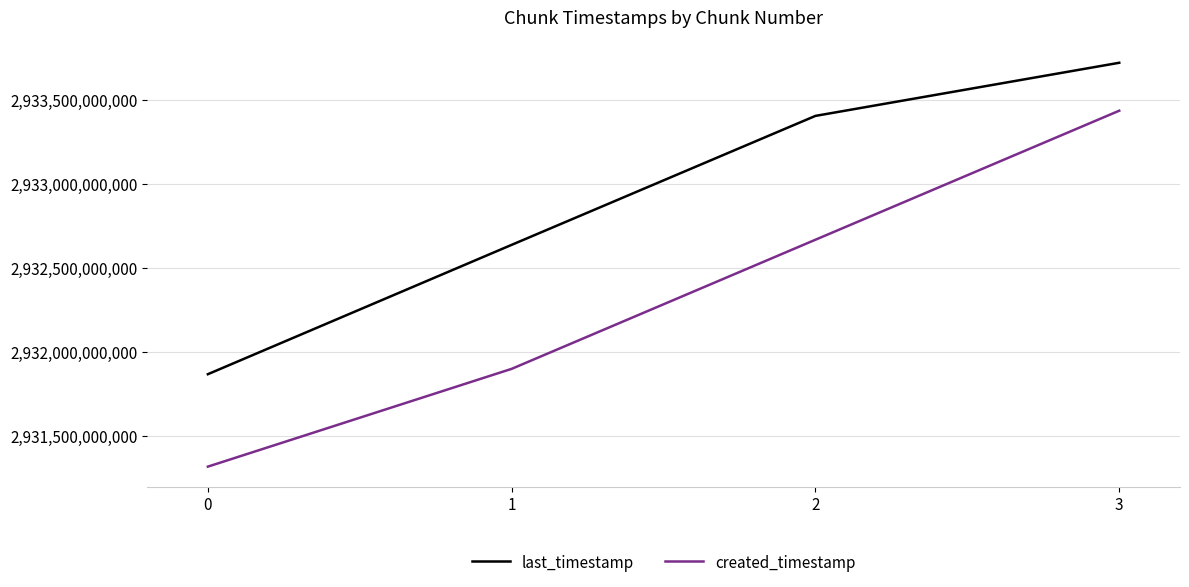

True or false: created_timestamp and last_timestamp cross at least once.

False